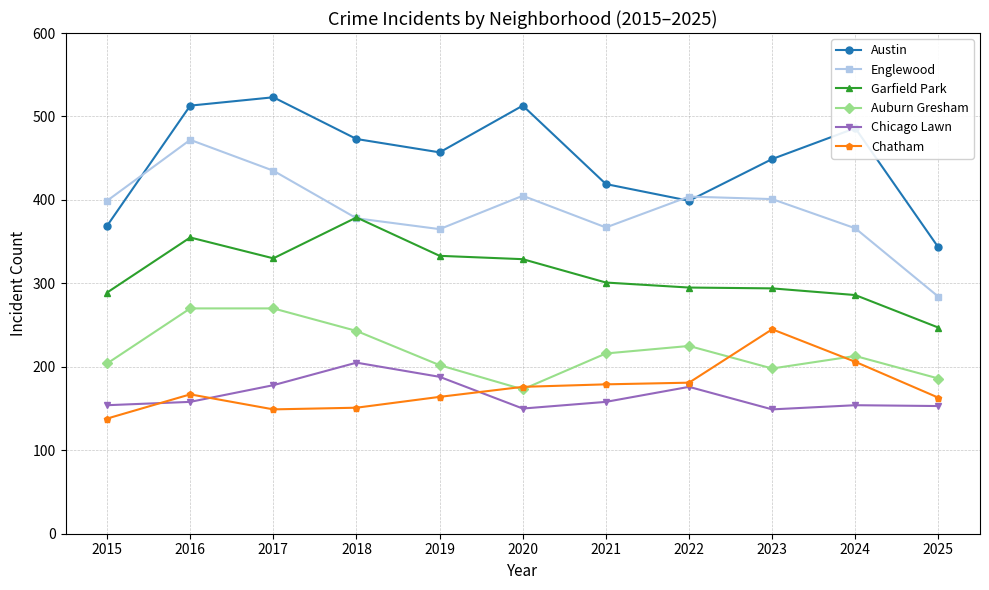

What is the spread (max minus min) of values at 2018?

322